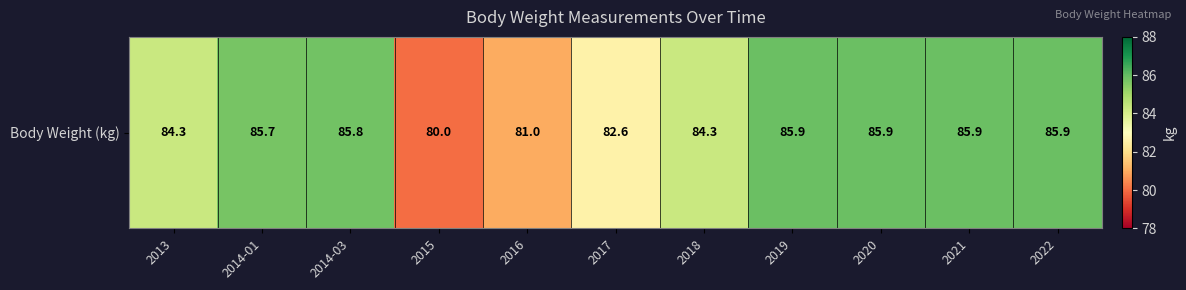

Read the value at 2014-01.

85.7